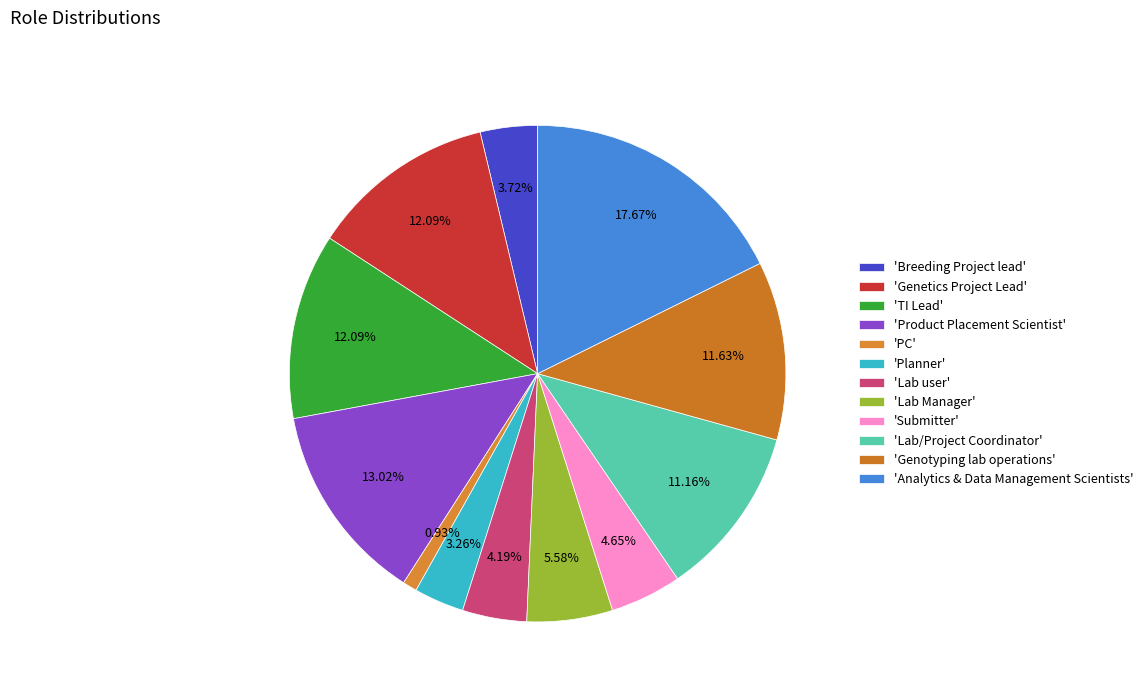

To the nearest percent, what is the difference between the largest and smallest slice percentages?

17%